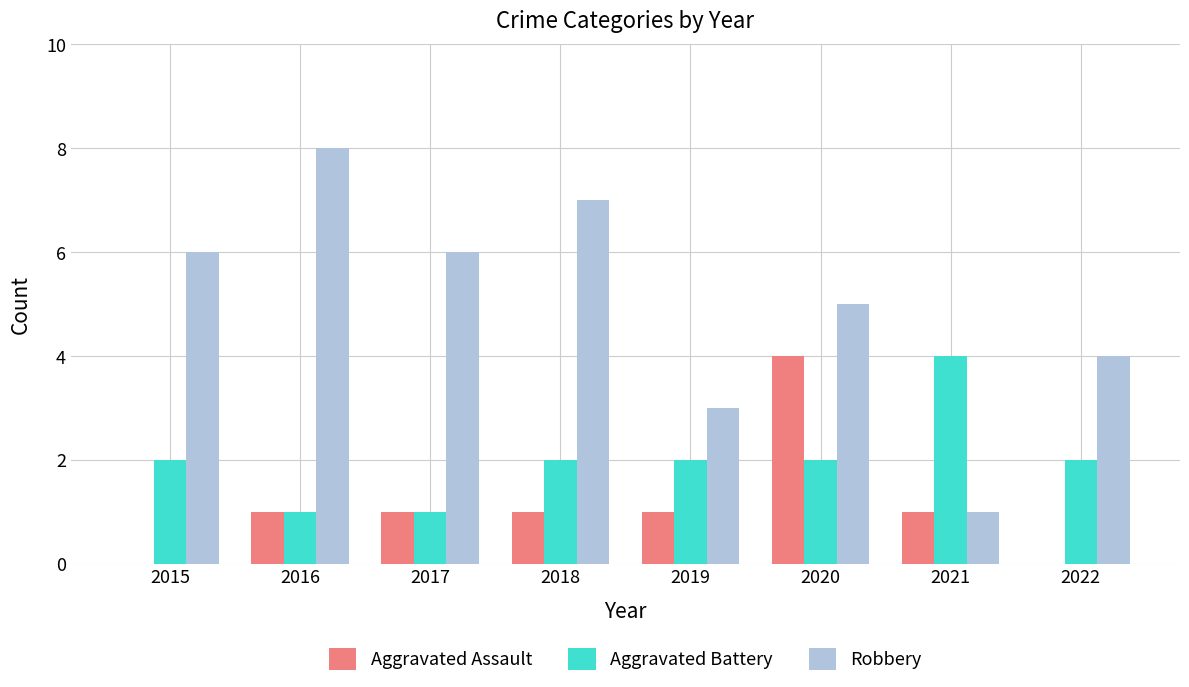

Between 2017 and 2021, which series saw the biggest shift?

Robbery